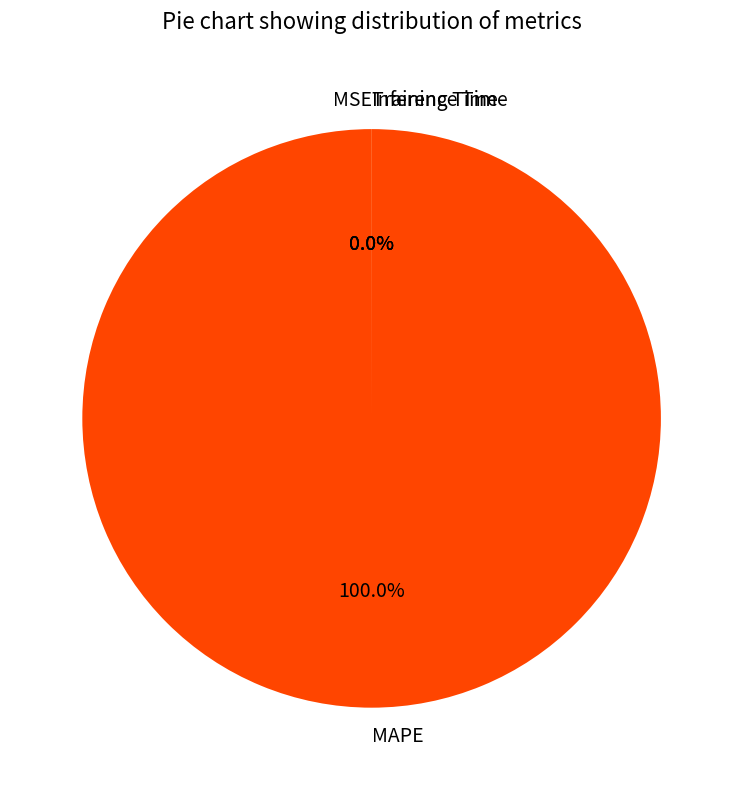

Which slice is the largest?

MAPE